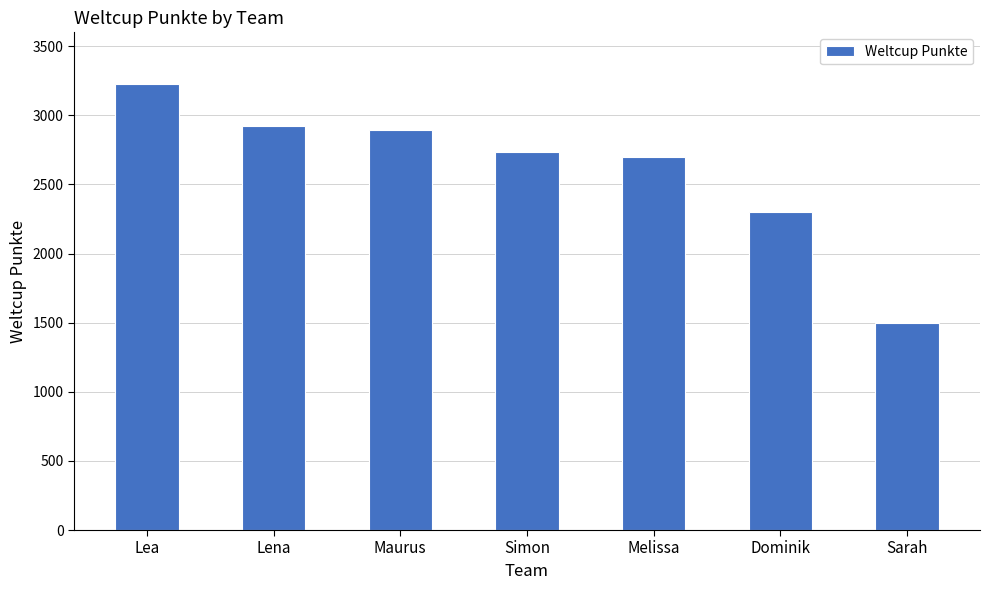

What is the change in value from Lea to Simon?

-493